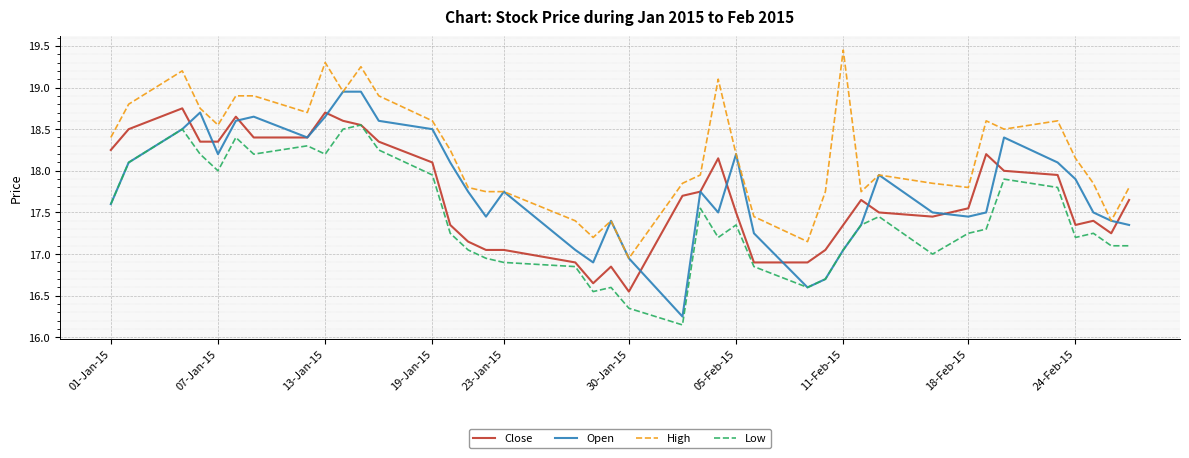

Which series has the largest total across all categories?

High